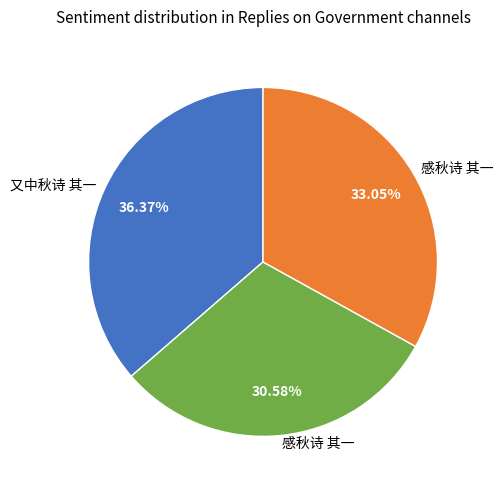

How many segments does this pie chart have?

3